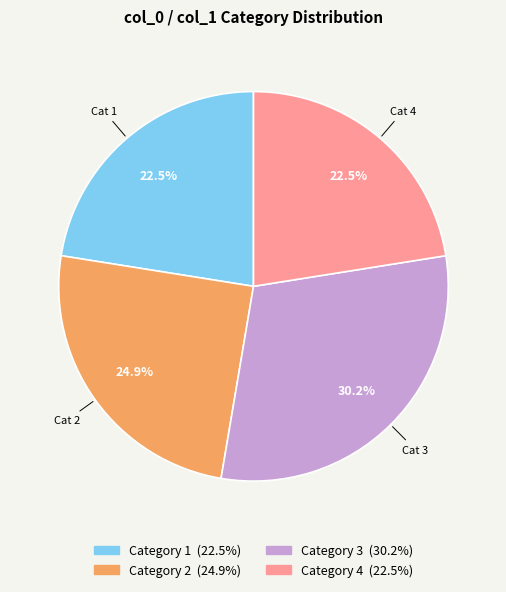

Does any single category account for the majority?

No